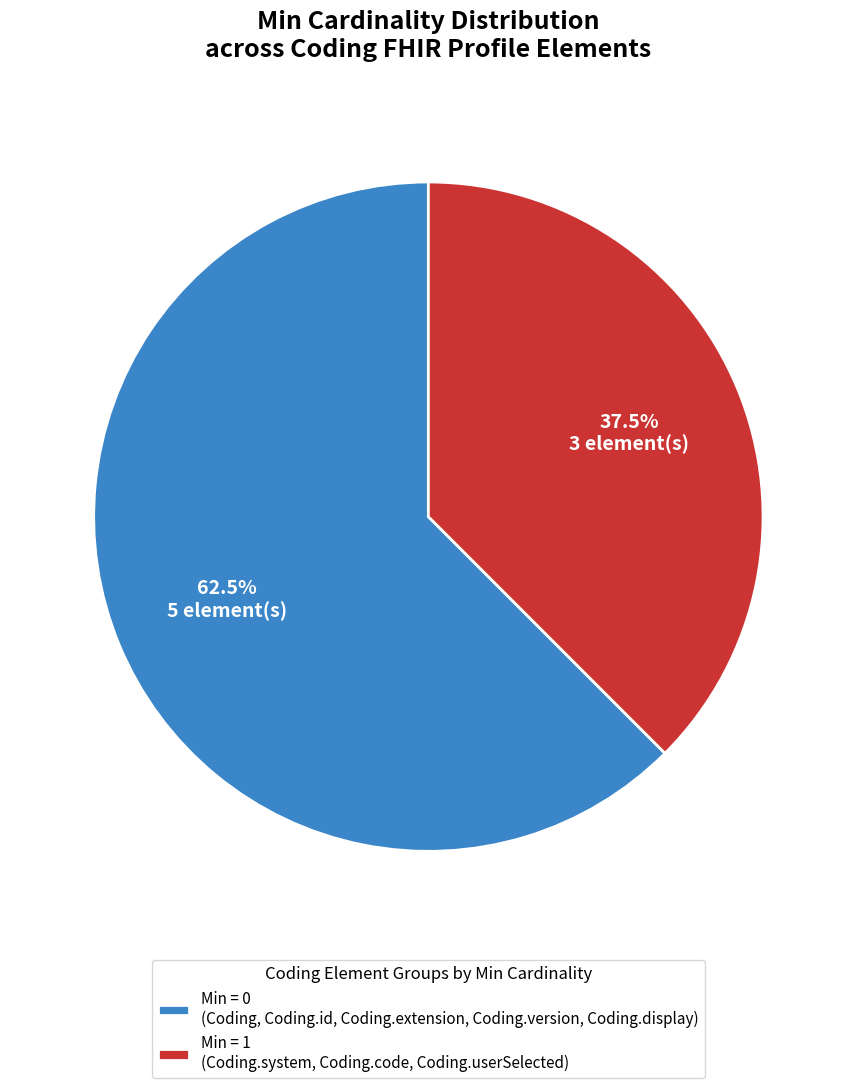

Which has a higher value, Min = 1 (Coding.system, Coding.code, Coding.userSelected) or Min = 0 (Coding, Coding.id, Coding.extension, Coding.version, Coding.display)?

Min = 0 (Coding, Coding.id, Coding.extension, Coding.version, Coding.display)